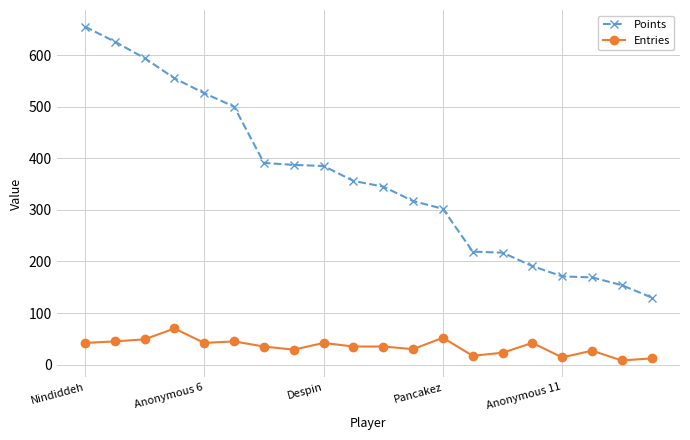

Rank the series by their maximum value, from highest to lowest.

Points, Entries